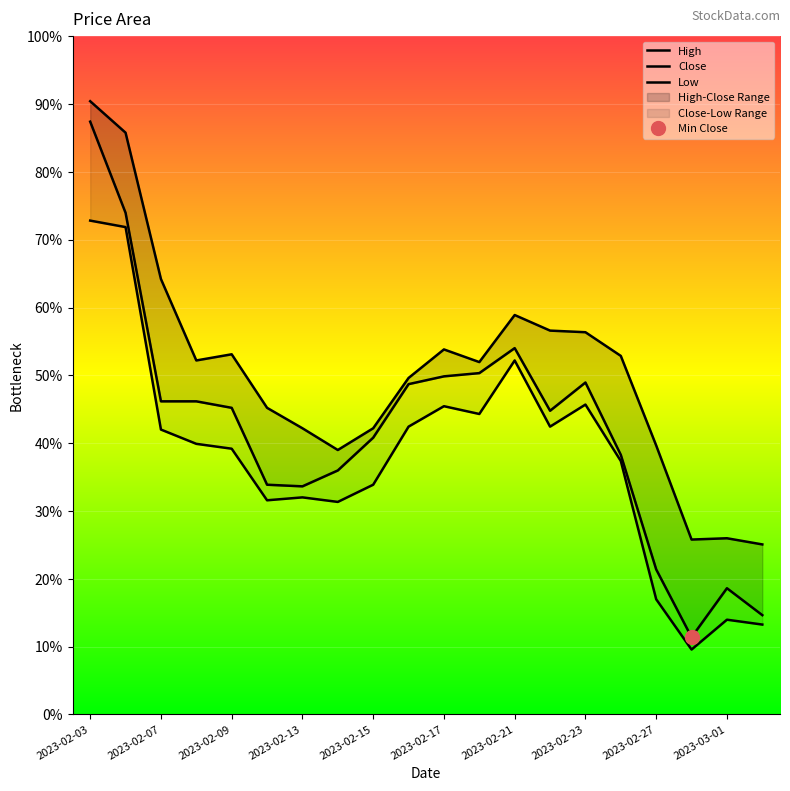

True or false: Close and High cross at least once.

False